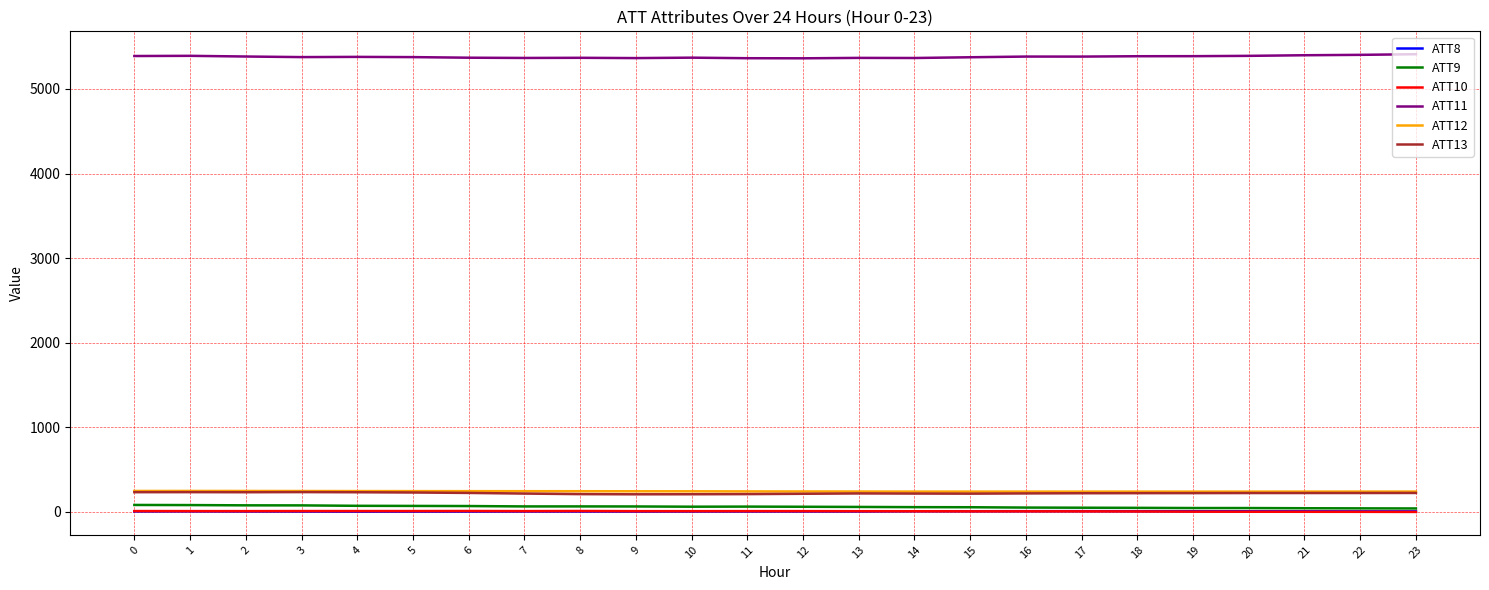

Is the value of ATT8 at 8 greater than the value of ATT13 at 12?

No